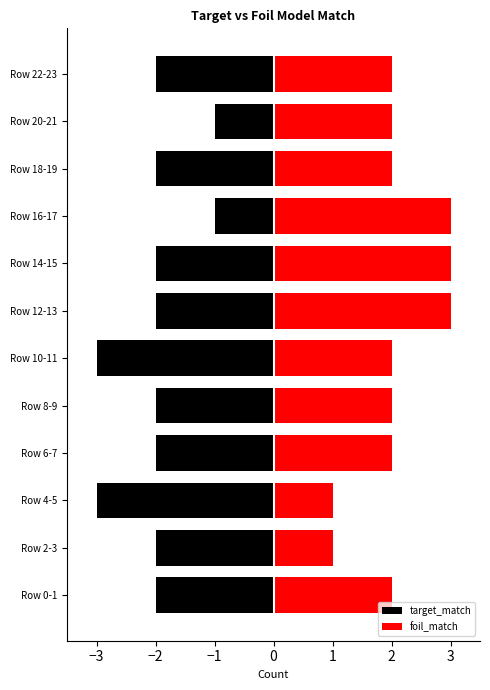

Does the chart contain stacked bars?

No